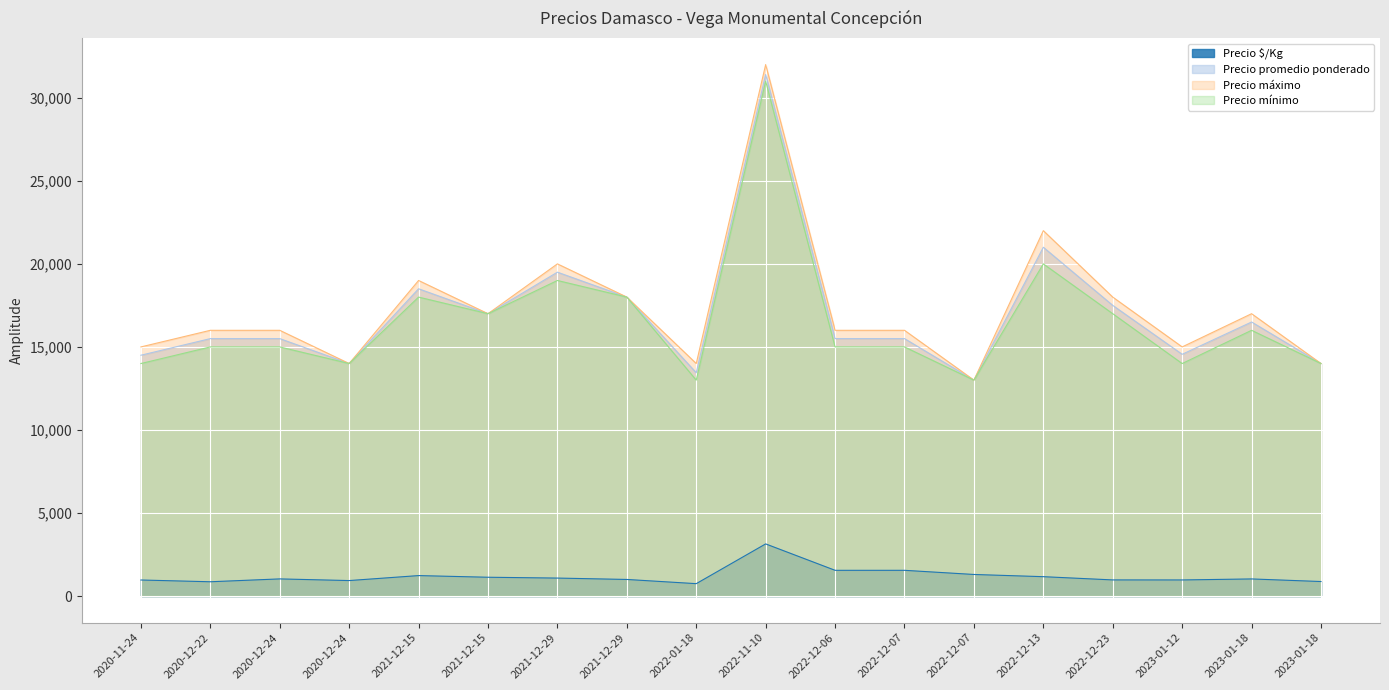

What is the label of the 17th point from the right?

2020-12-22